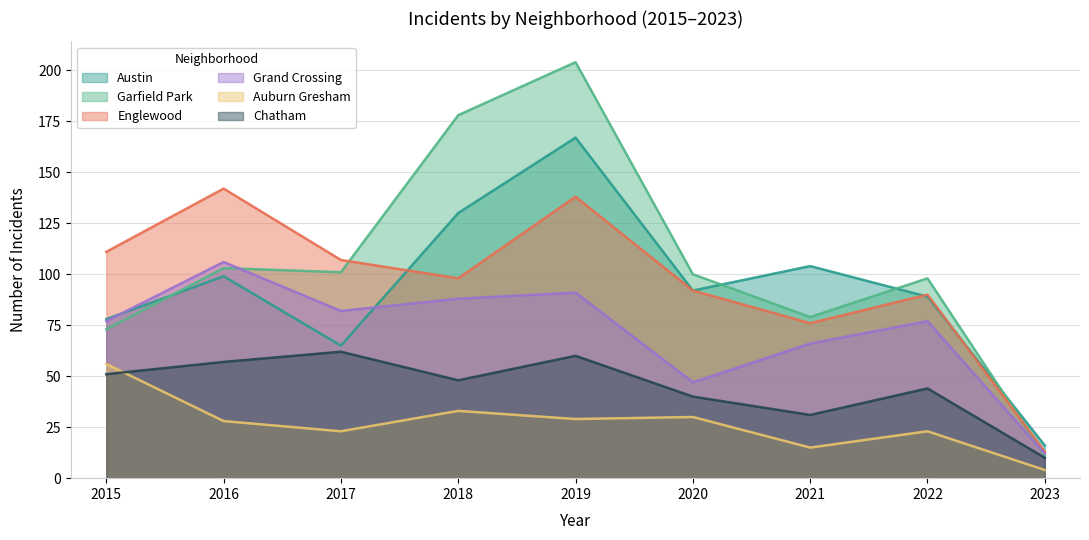

Reading left to right, transcribe all the data shown in this chart.

Austin: 78	99	65	130	167	92	104	89	16
Garfield Park: 73	103	101	178	204	100	79	98	11
Englewood: 111	142	107	98	138	92	76	90	13
Grand Crossing: 77	106	82	88	91	47	66	77	12
Auburn Gresham: 56	28	23	33	29	30	15	23	4
Chatham: 51	57	62	48	60	40	31	44	10